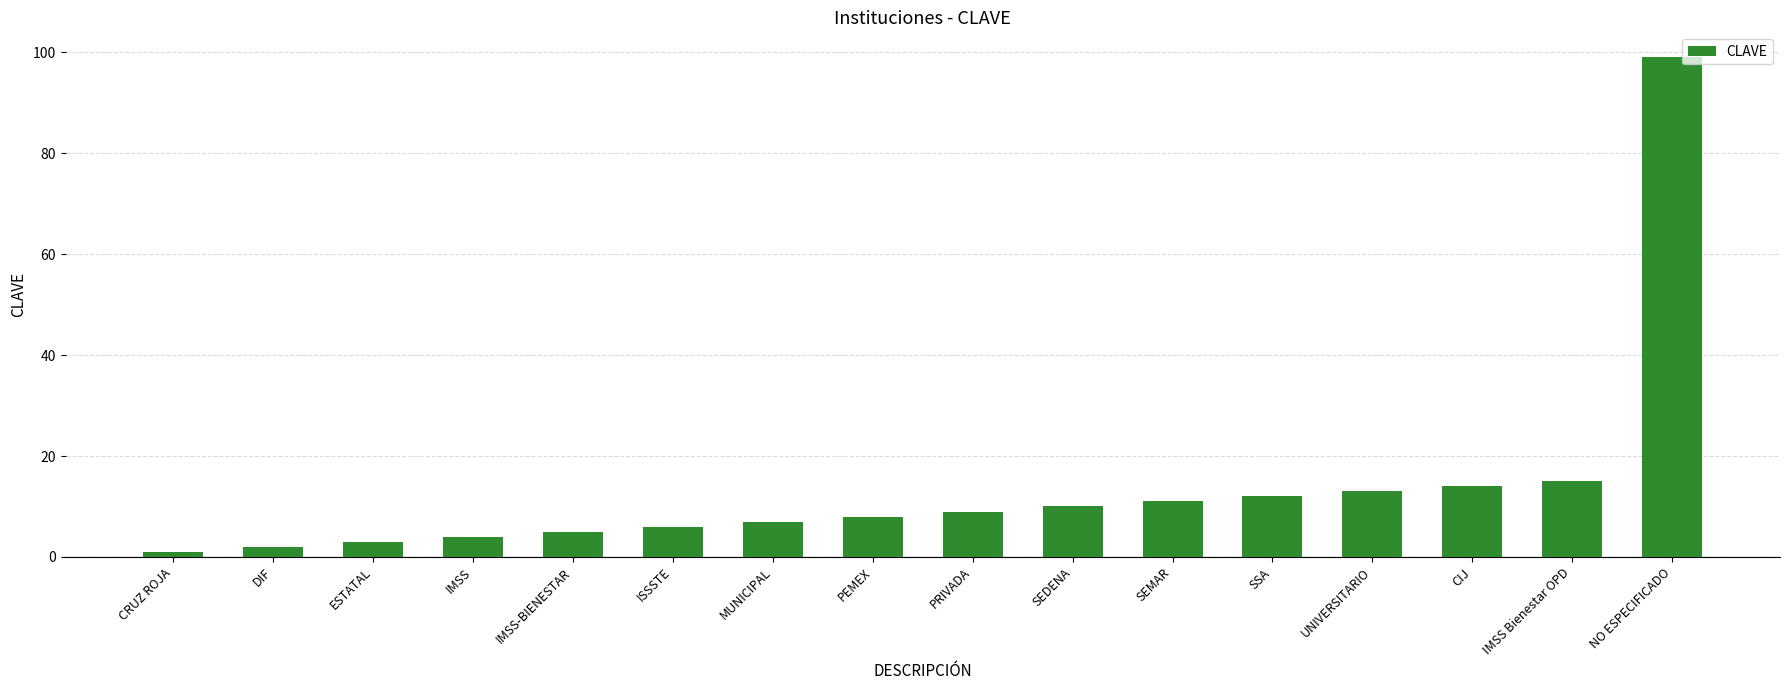

Reading right to left, transcribe all the data shown in this chart.

NO ESPECIFICADO=99	IMSS Bienestar OPD=15	CIJ=14	UNIVERSITARIO=13	SSA=12	SEMAR=11	SEDENA=10	PRIVADA=9	PEMEX=8	MUNICIPAL=7	ISSSTE=6	IMSS-BIENESTAR=5	IMSS=4	ESTATAL=3	DIF=2	CRUZ ROJA=1